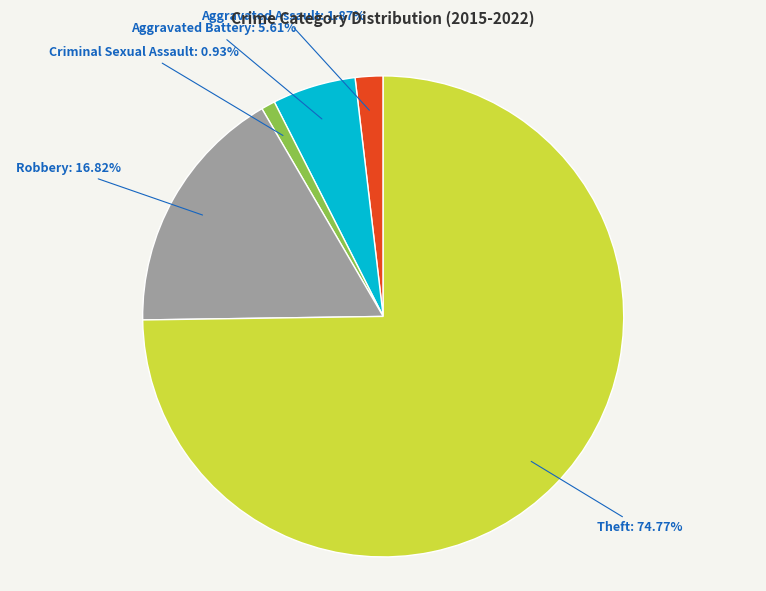

Does any single category account for the majority?

Yes